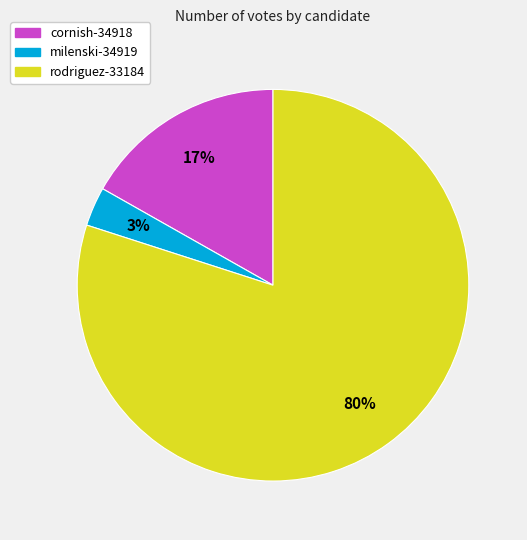

Which has a higher value, cornish-34918 or rodriguez-33184?

rodriguez-33184